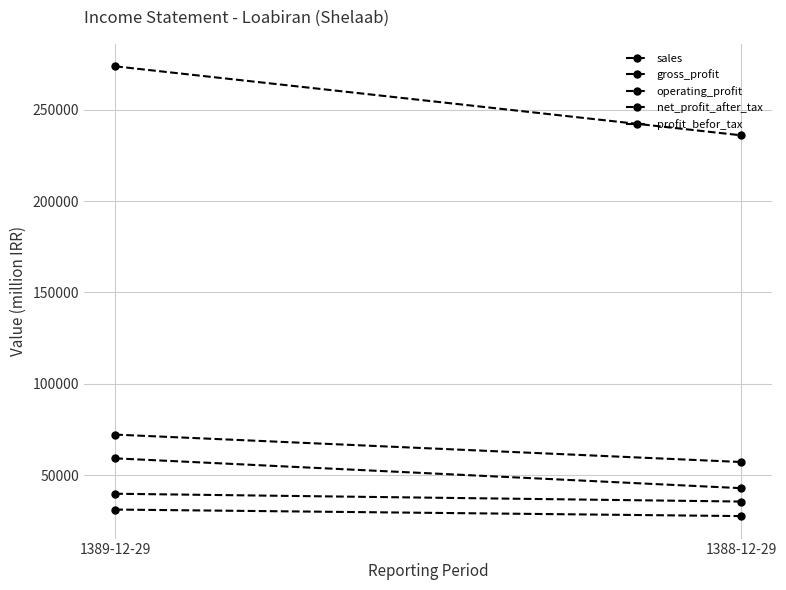

Which category has the lowest value in the operating_profit series?

1388-12-29